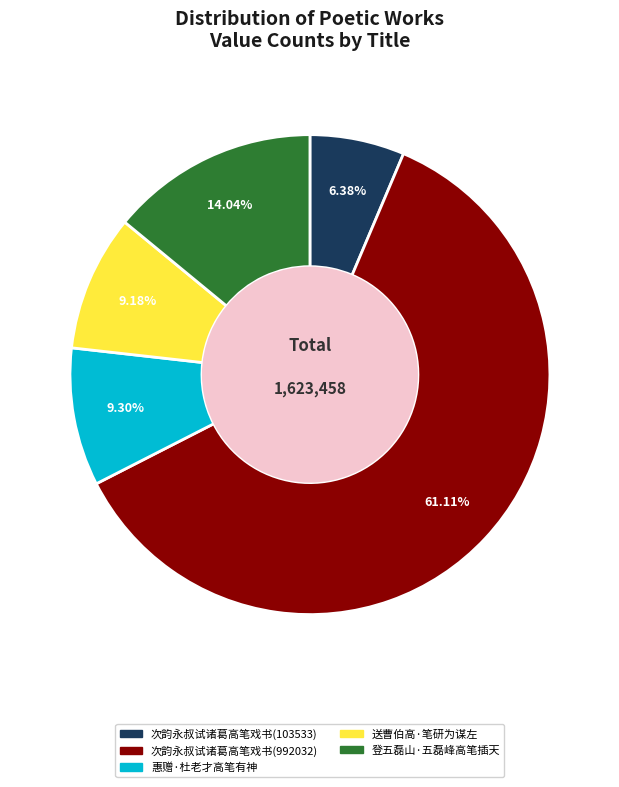

Does 送曹伯高·笔研为谋左 account for over 50% of the chart?

No